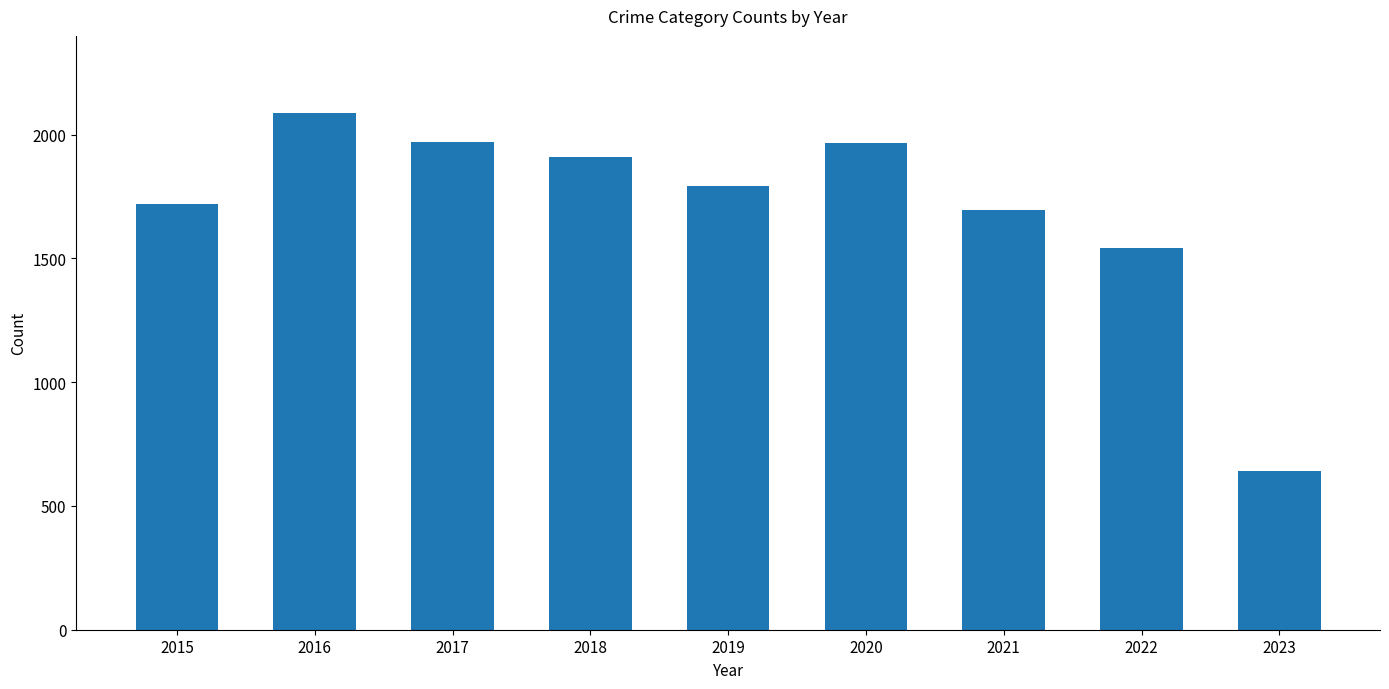

What is the value of the 7th bar from the left?

1696